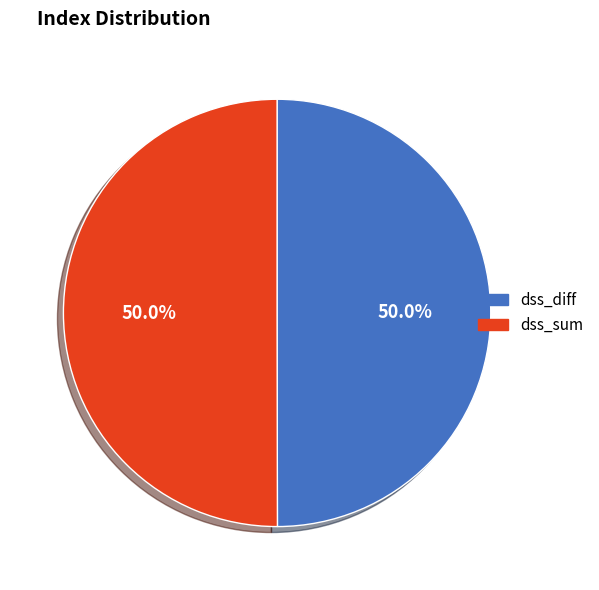

Approximately how many times larger is the value at dss_diff compared to dss_sum?

1.0